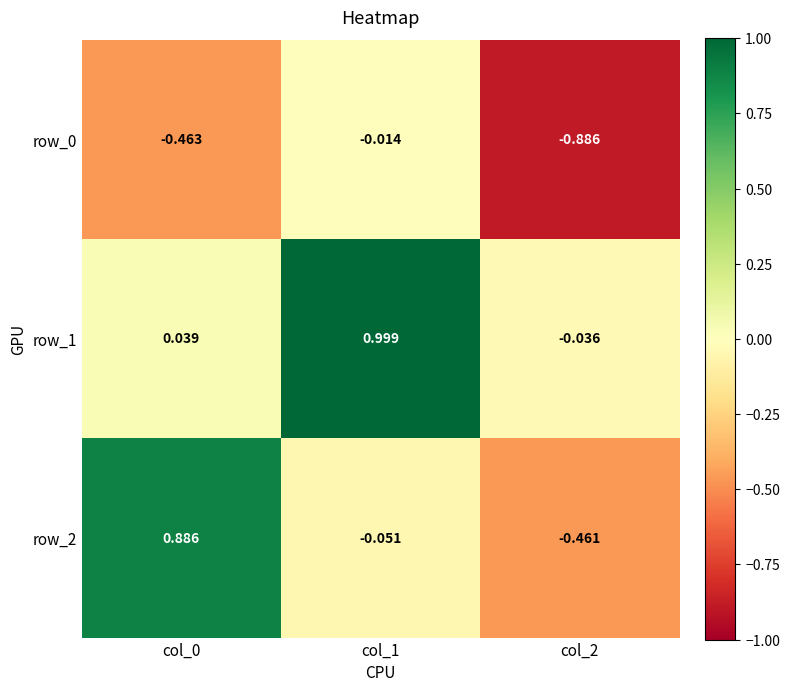

Is the value of row_1 at col_1 greater than the value of row_2 at col_1?

Yes